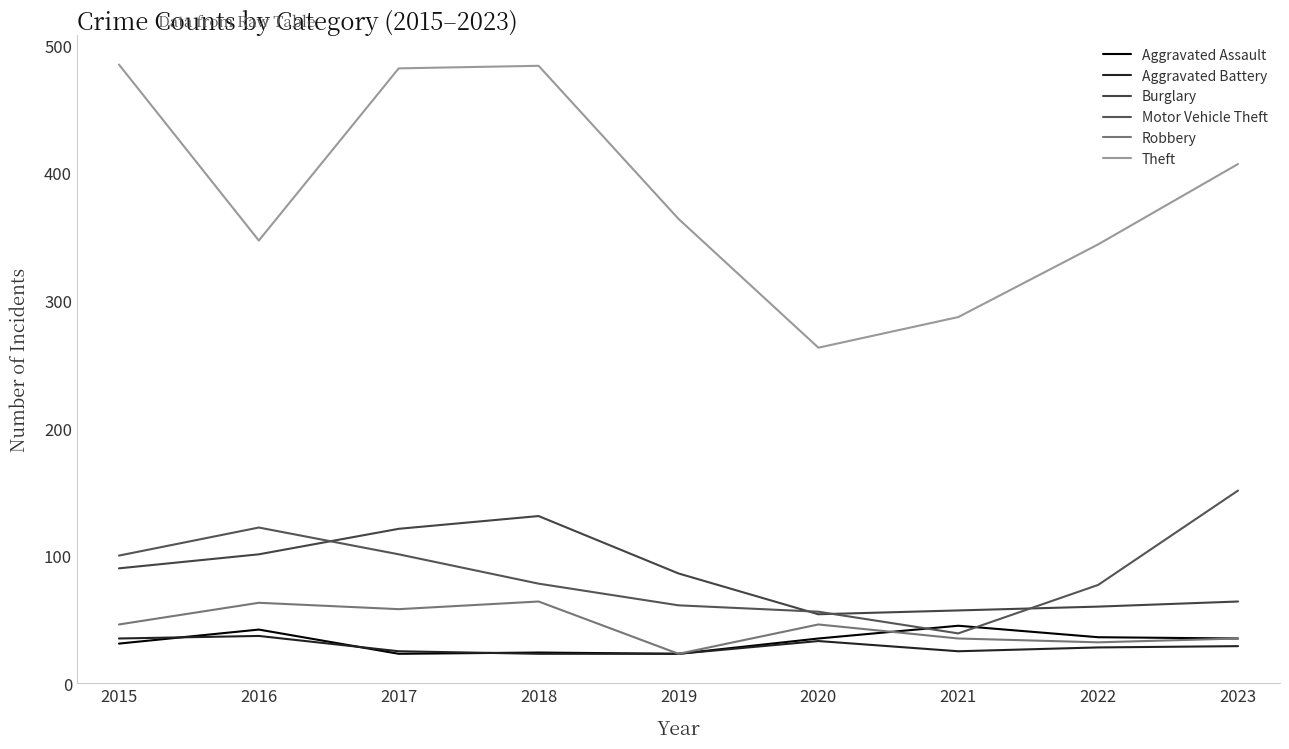

What is the highest value of the Theft series?

485